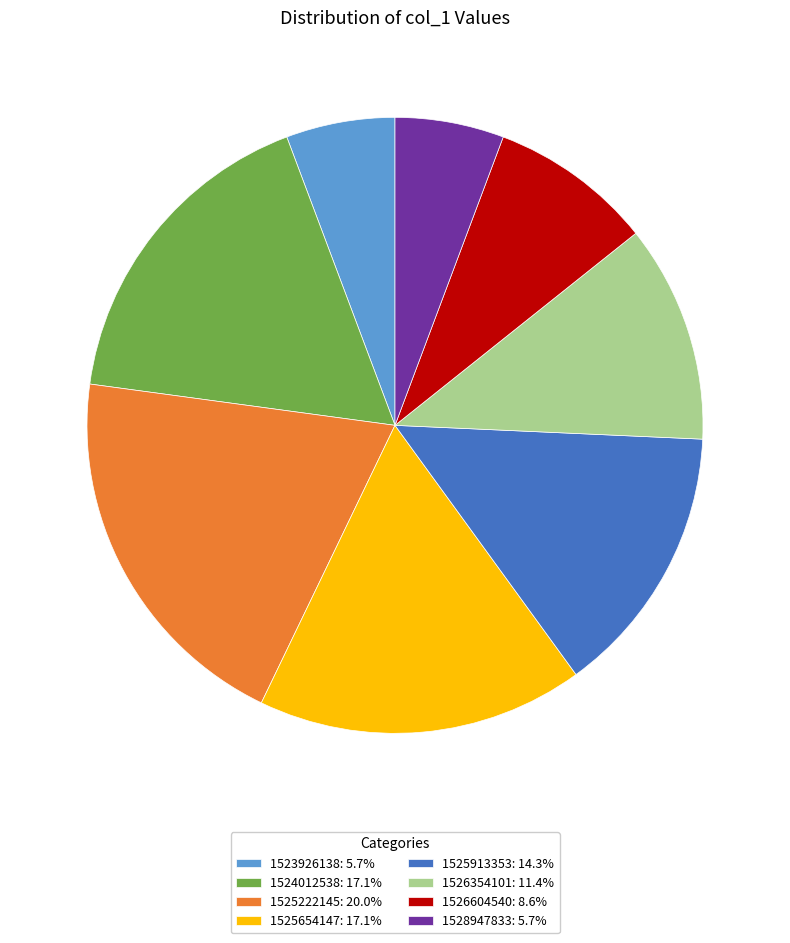

True or false: 1526604540 accounts for 1% of the total.

False